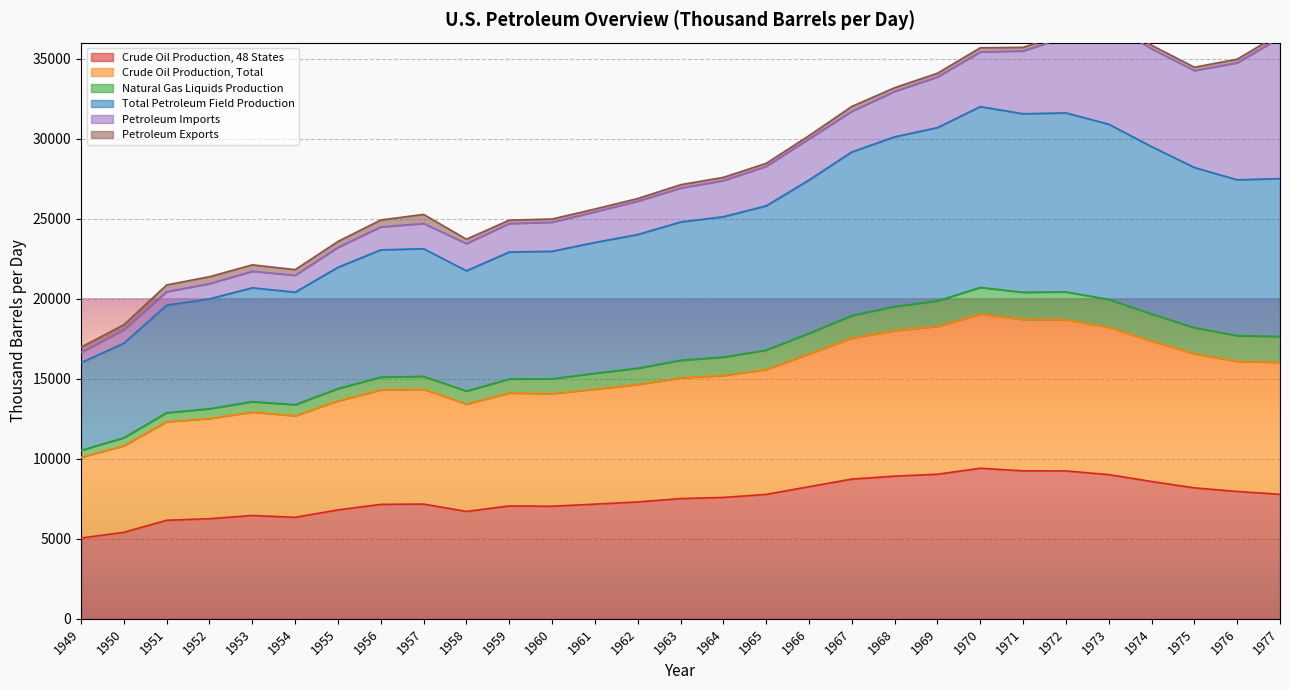

At which label does Crude Oil Production, 48 States first exceed 7512?

1963